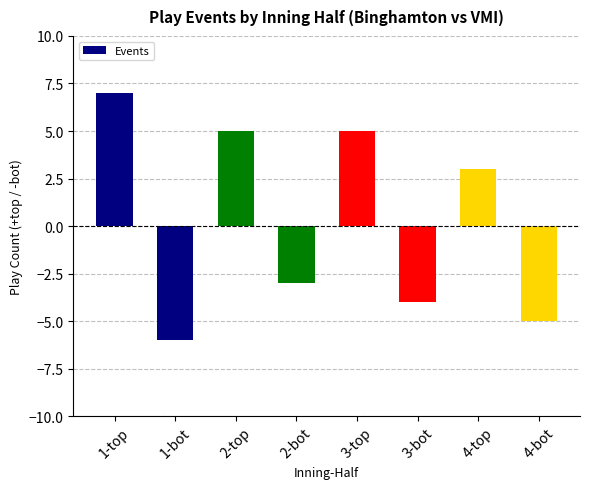

Reading left to right, extract all data points from this chart.

7	-6	5	-3	5	-4	3	-5